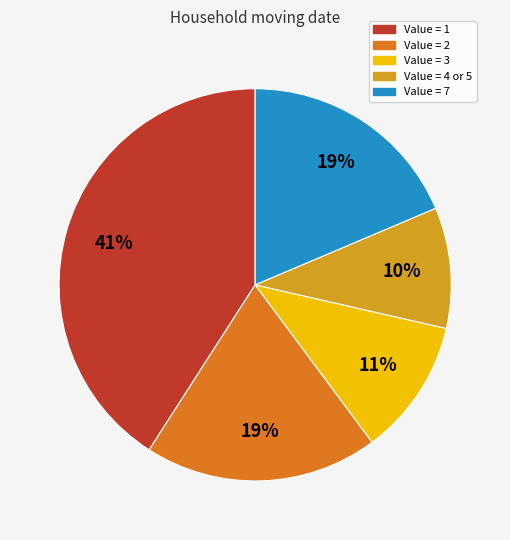

How many slices are in this pie chart?

5